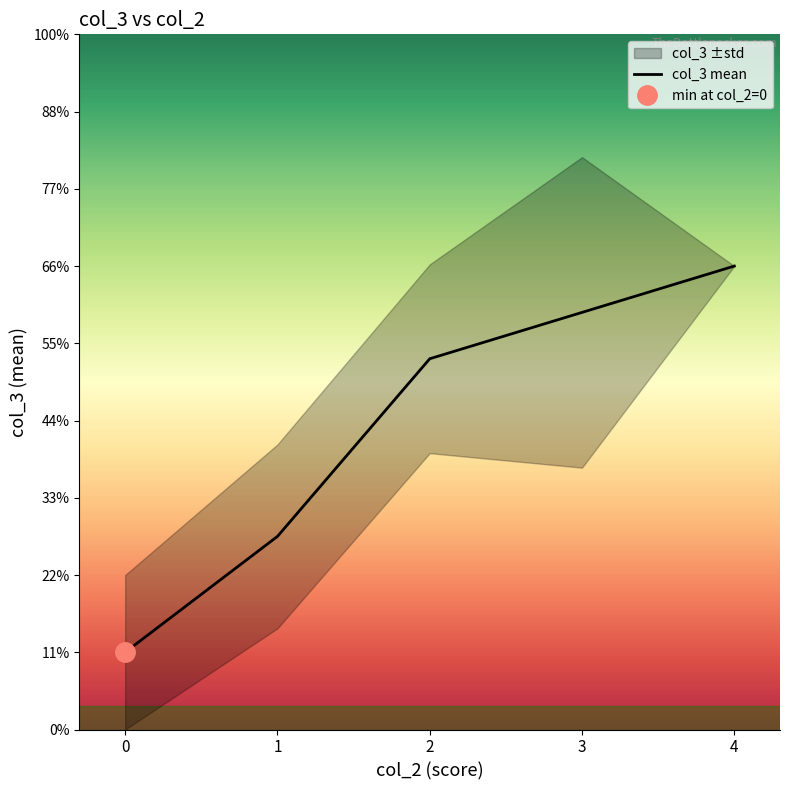

Count the number of data series in this chart.

1